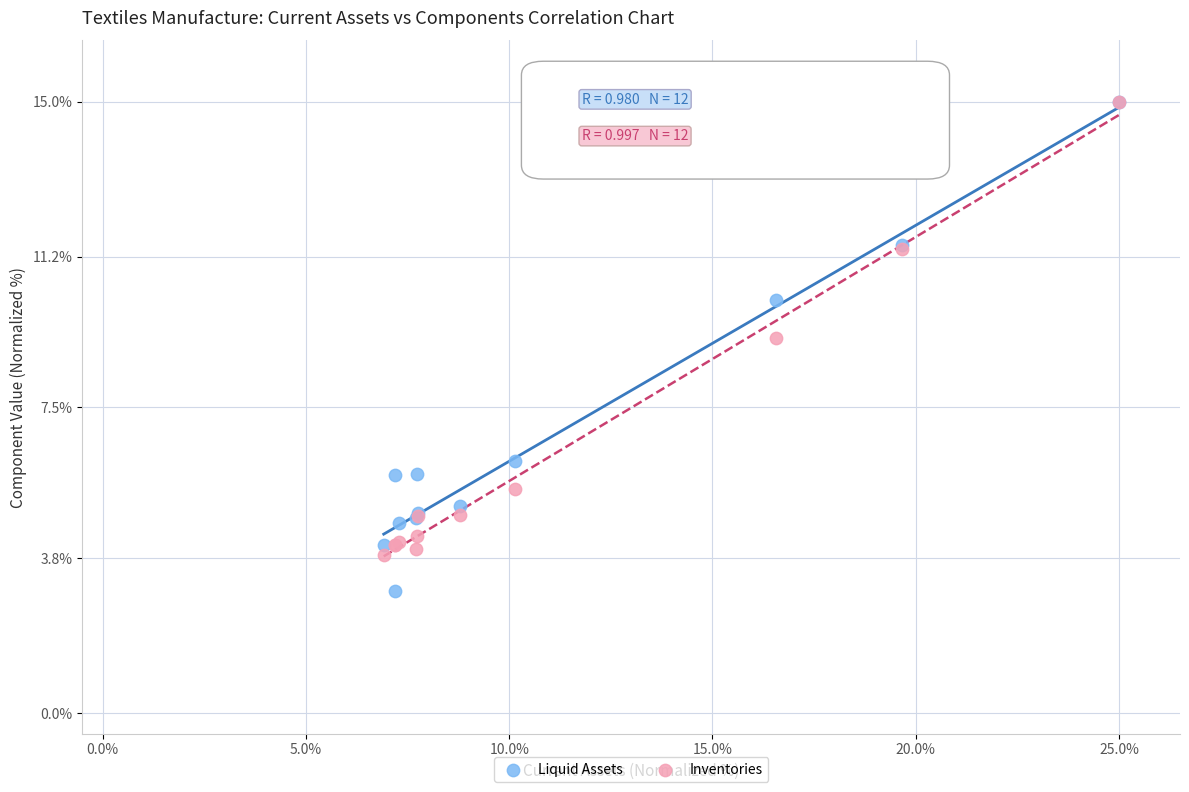

Across all series, what Y value is closest to 9?

9.2